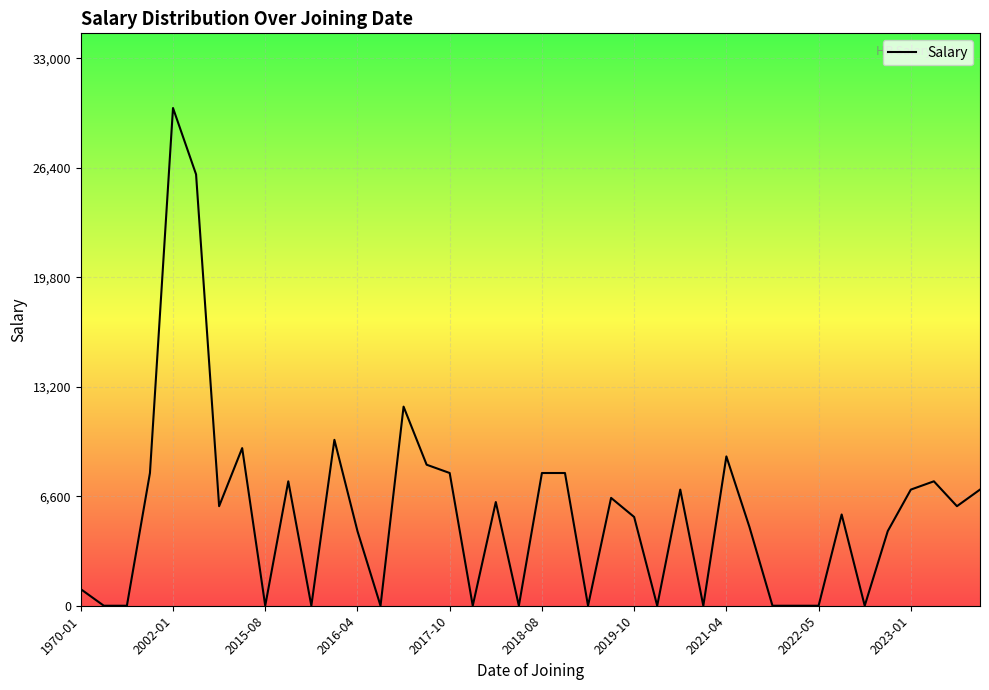

Count the number of data series in this chart.

1